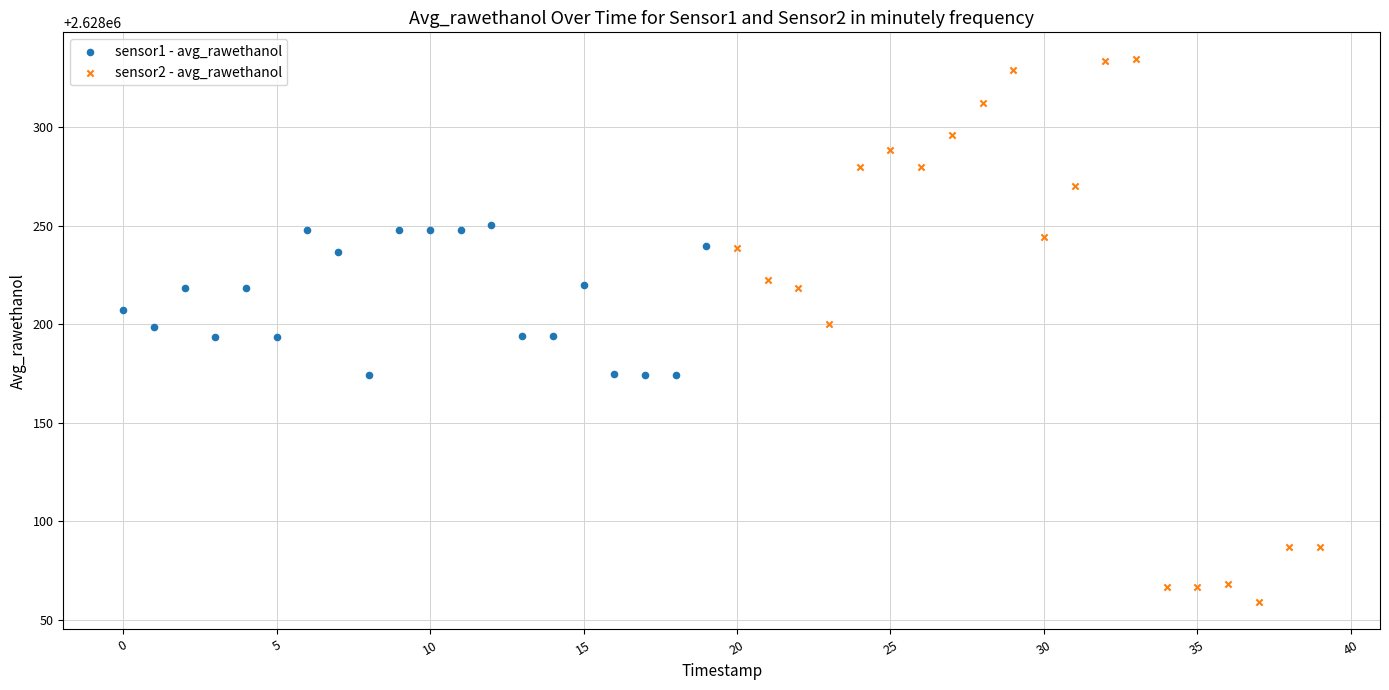

Which series has the widest spread of Y values?

sensor2 - avg_rawethanol